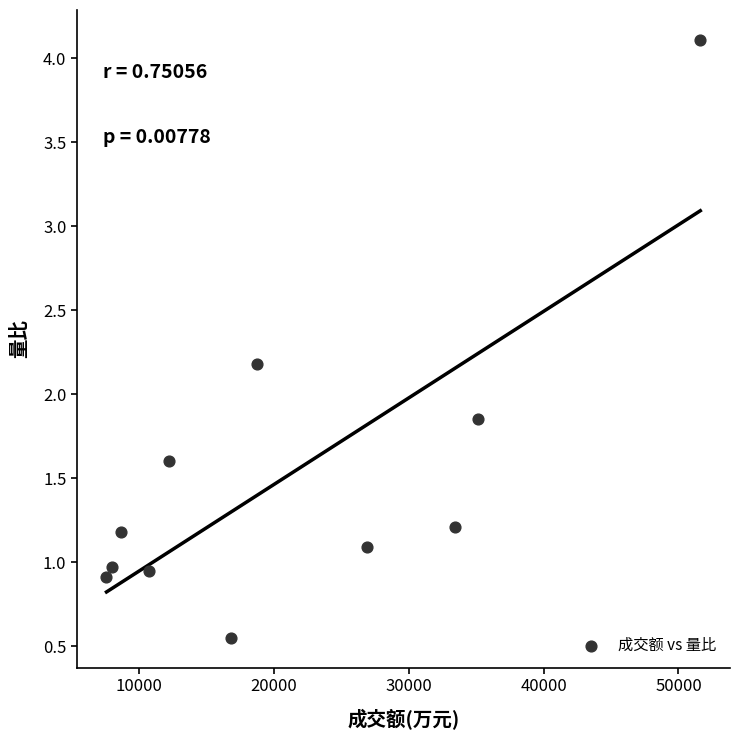

What is the range of X values (max minus min)?

44033.0